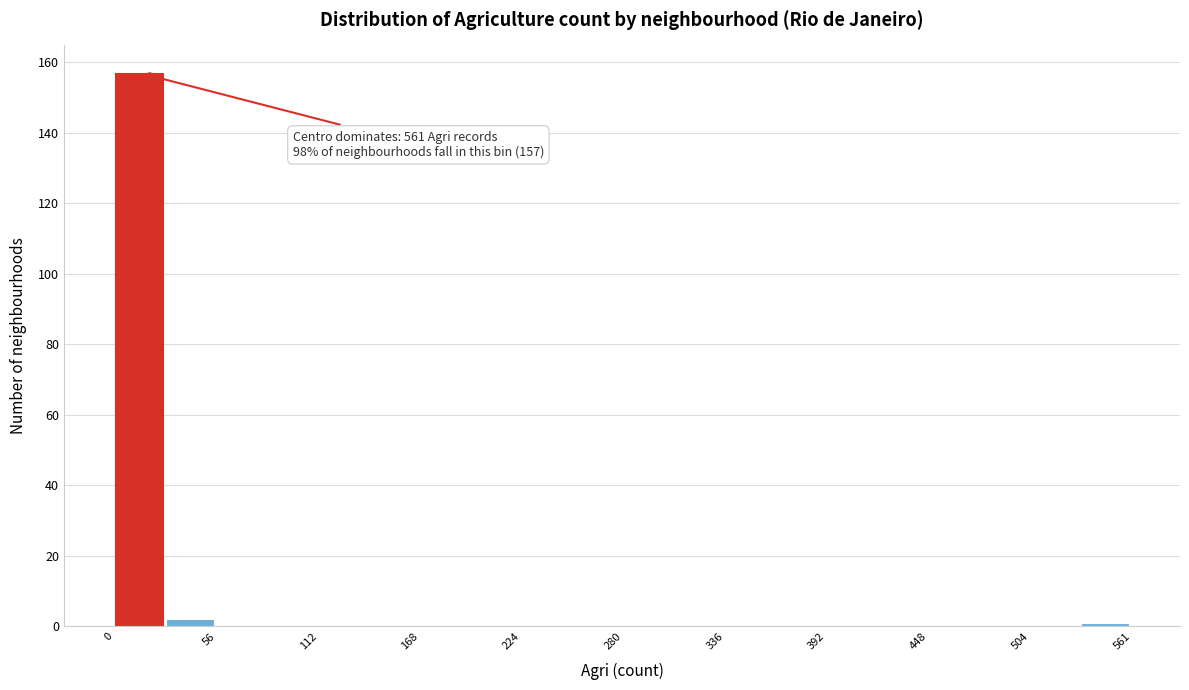

Read against the x-axis, roughly where is the centre of the tallest bar?

10